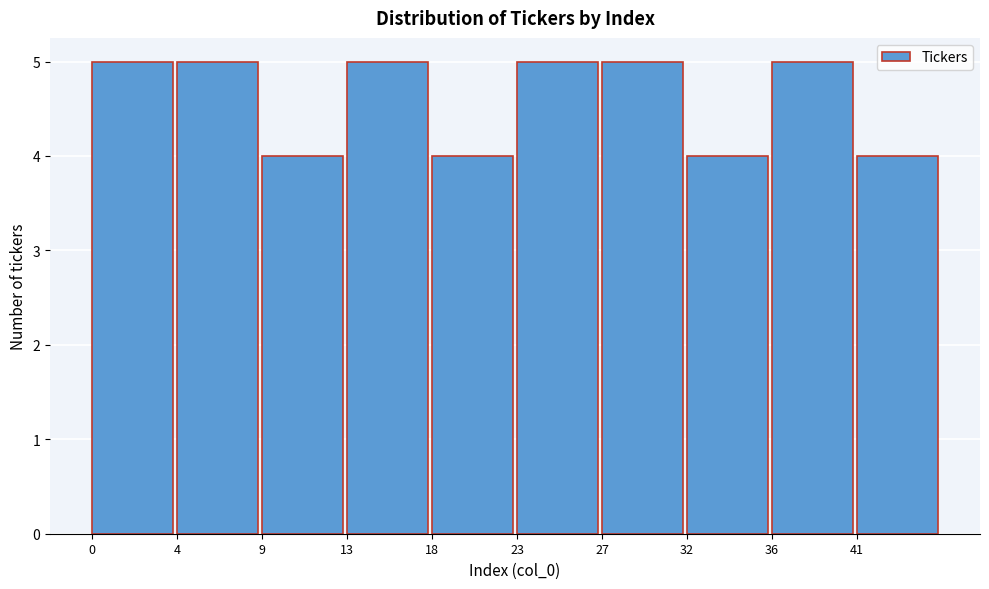

Reading left to right, transcribe all the data shown in this chart.

5	5	4	5	4	5	5	4	5	4